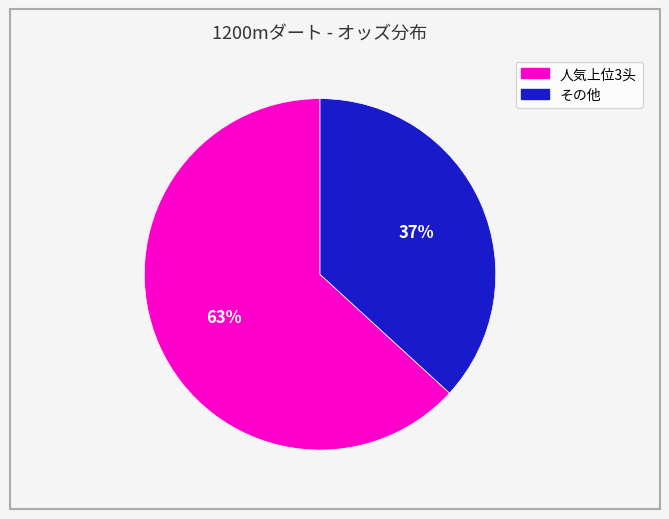

To the nearest percent, what is the average slice percentage?

50%